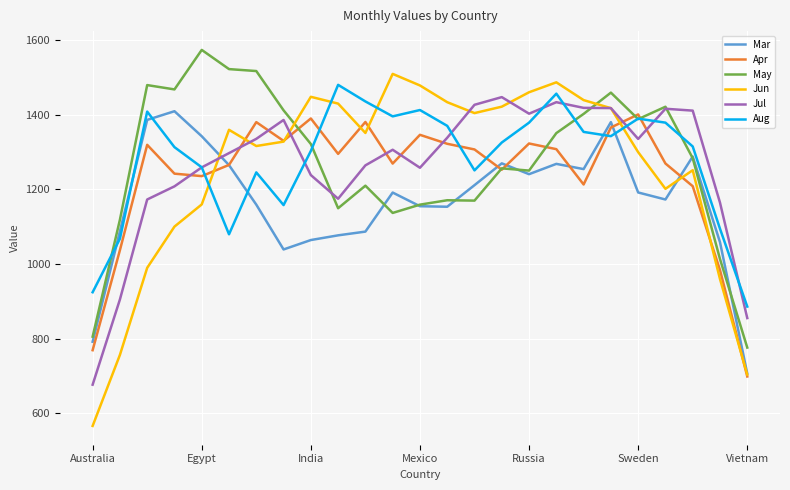

How many values in the Mar series exceed 1191?

13